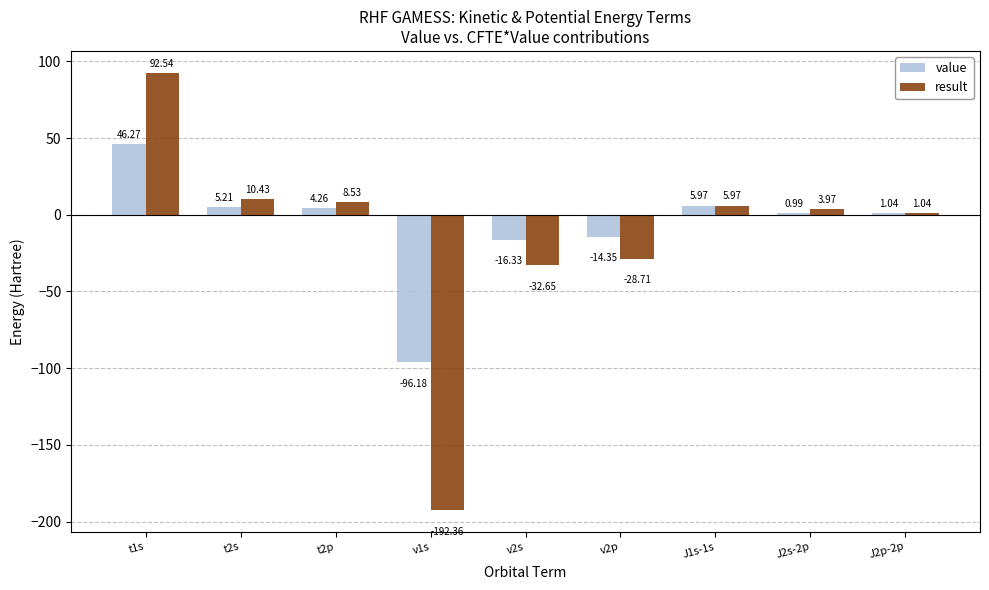

List the labels in order of value value, largest first.

t1s, J1s-1s, t2s, t2p, J2p-2p, J2s-2p, v2p, v2s, v1s